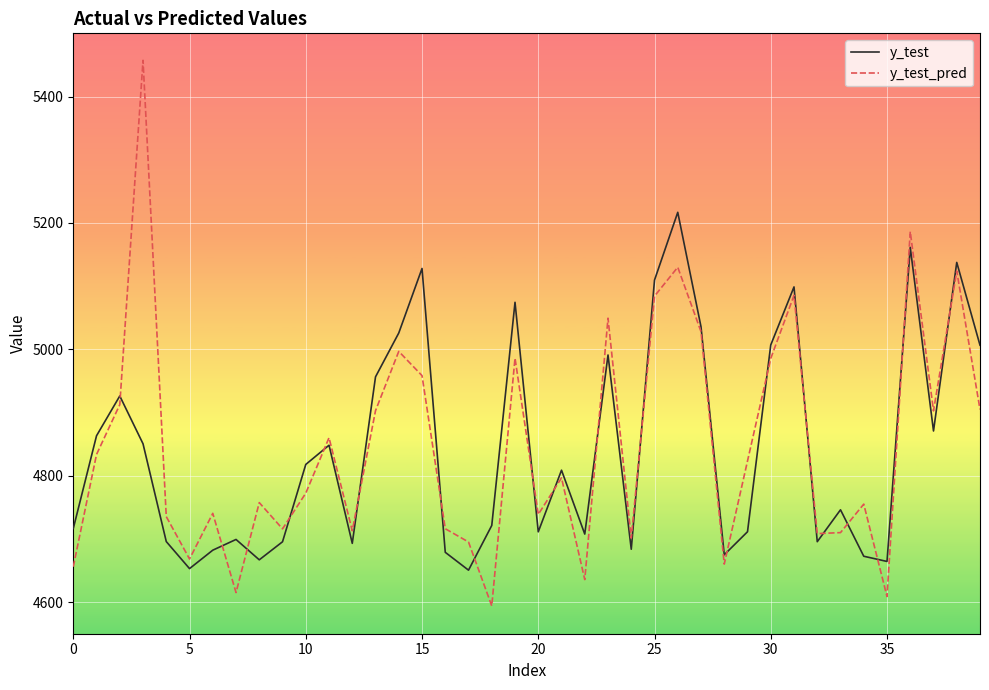

What is the minimum value for y_test?

4650.6